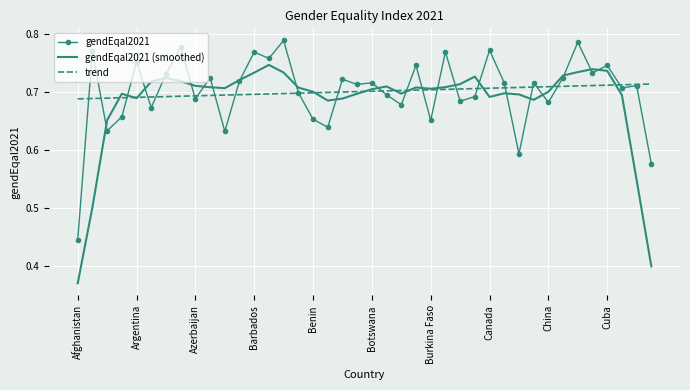

Rank the series by their maximum value, from lowest to highest.

trend, gendEqal2021 (smoothed), gendEqal2021